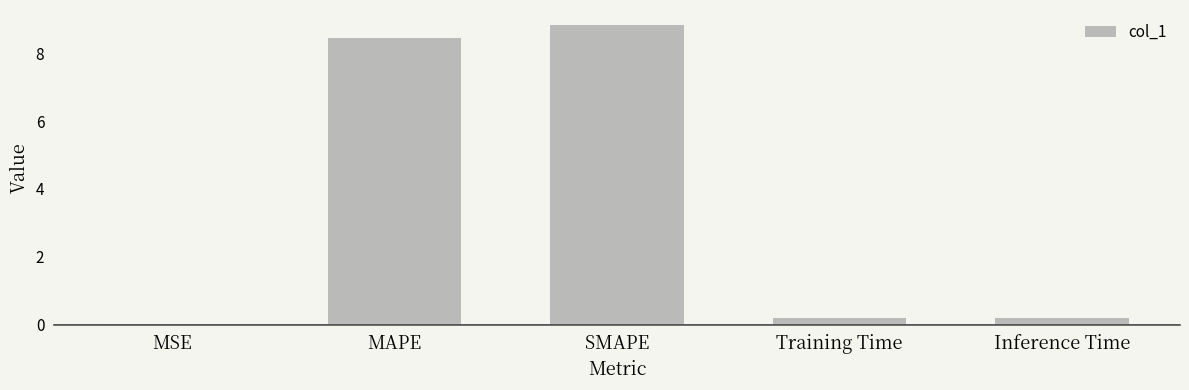

The value at MAPE is 13.8. True or false?

False